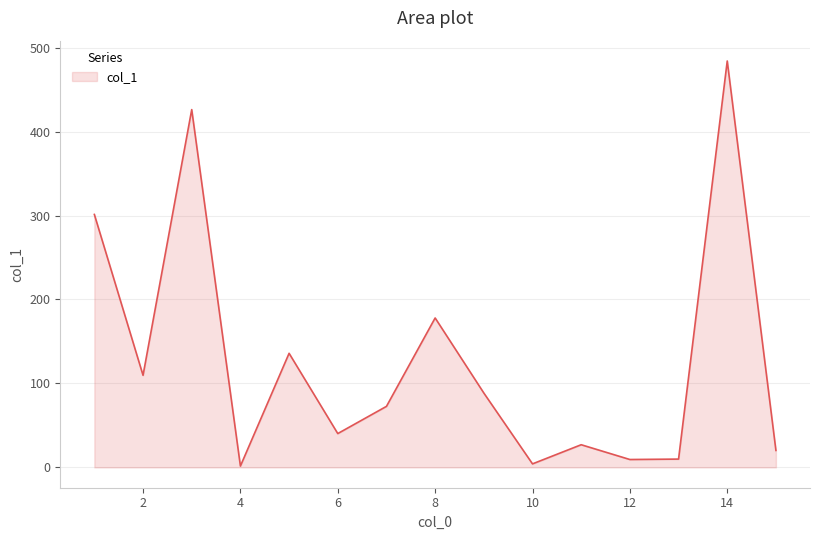

What is the difference between the maximum and minimum values?

482.5